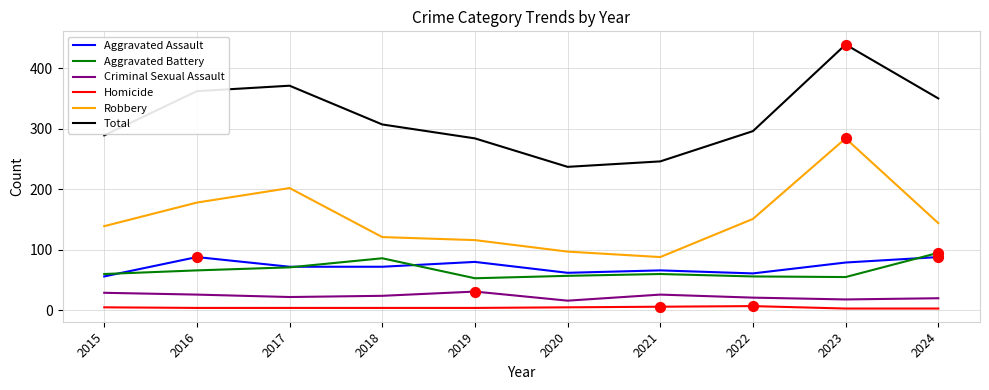

At which category is the sum across all series the highest?

2023